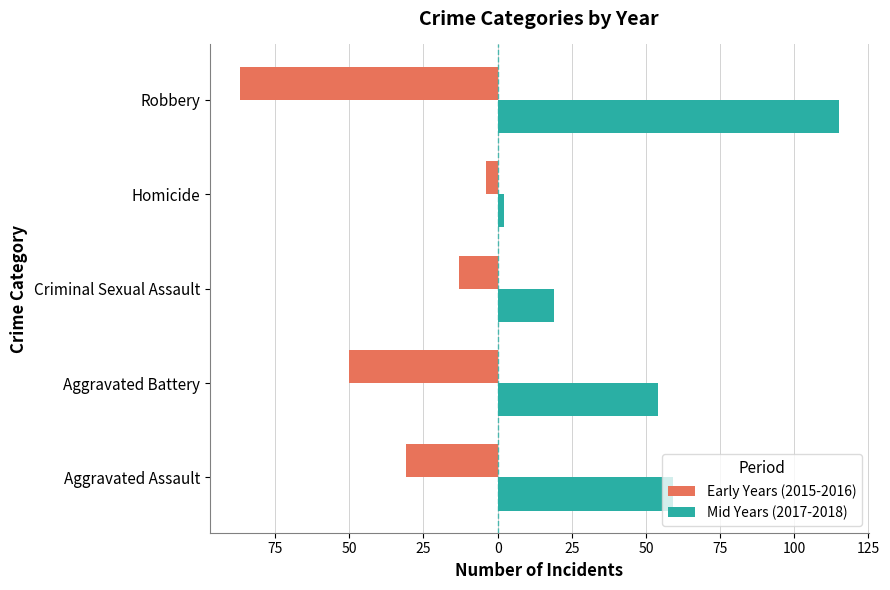

What are all the series names shown in the legend?

Early Years (2015-2016), Mid Years (2017-2018)